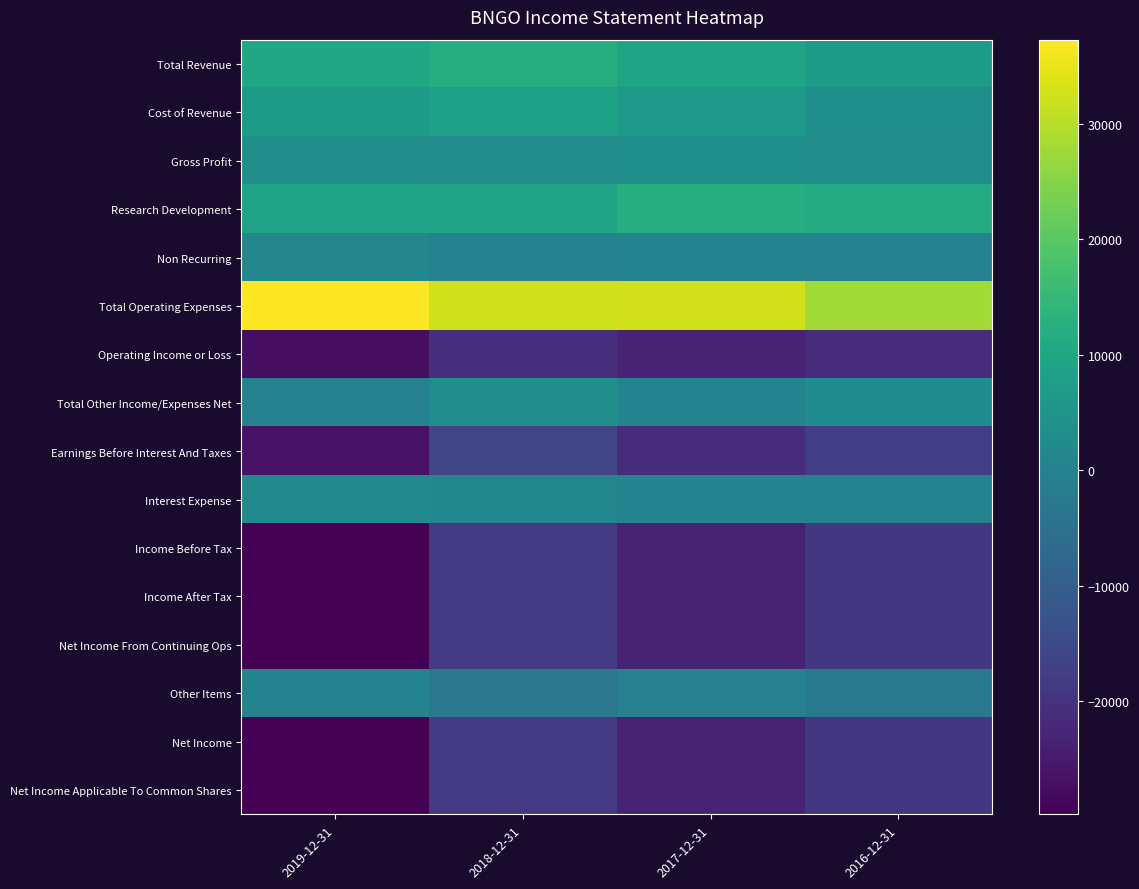

Which category has the lowest value across all series?

2019-12-31